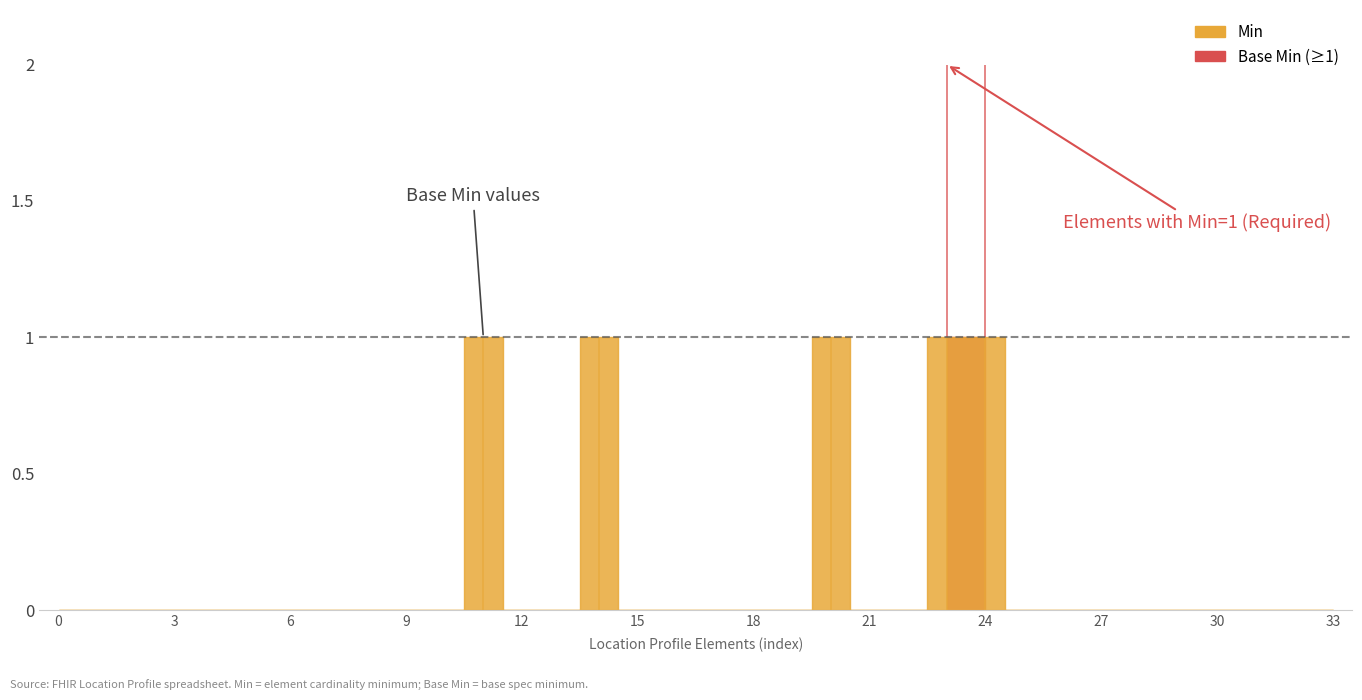

What position from the left is 27?

28